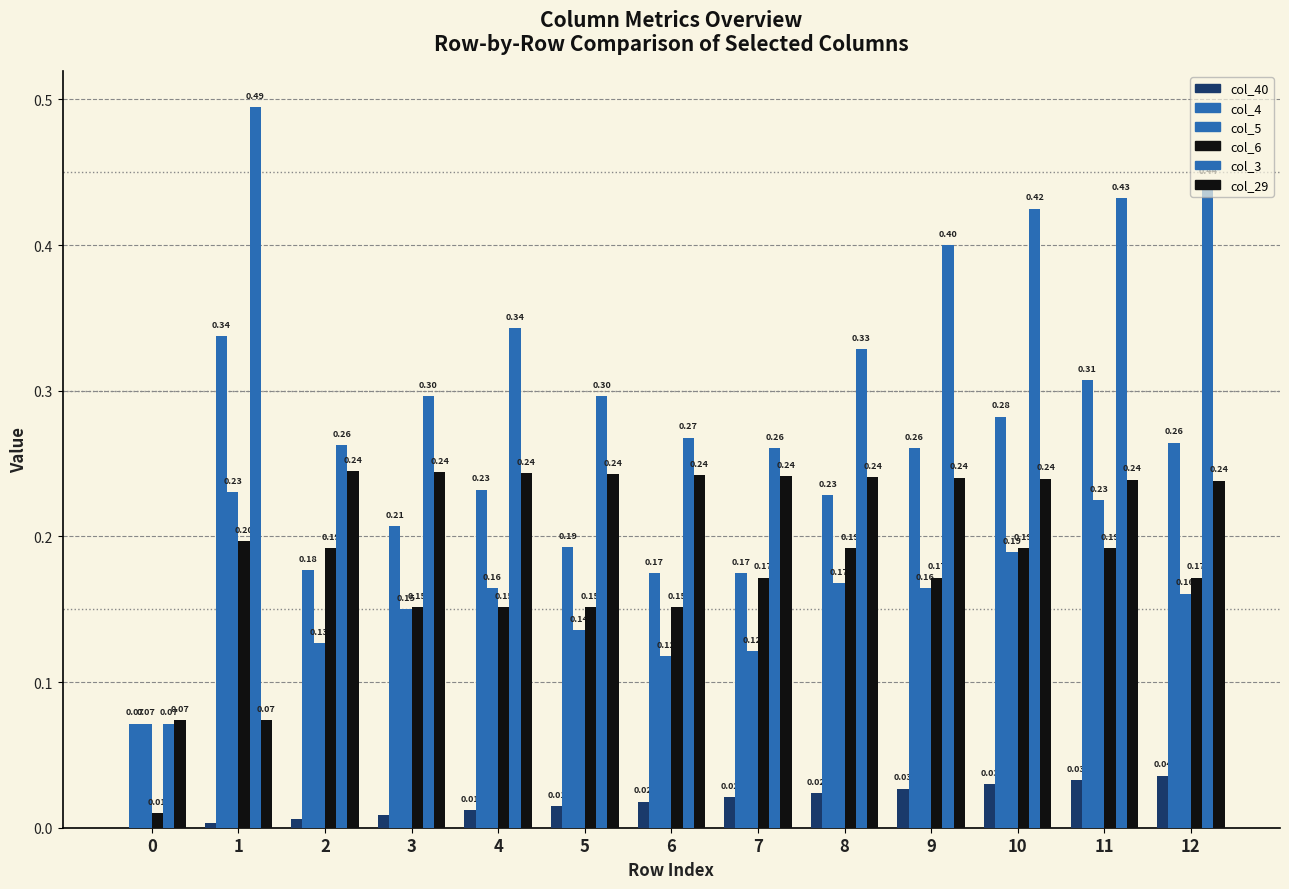

The col_40 series shows 0.0 at 6. True or false?

True